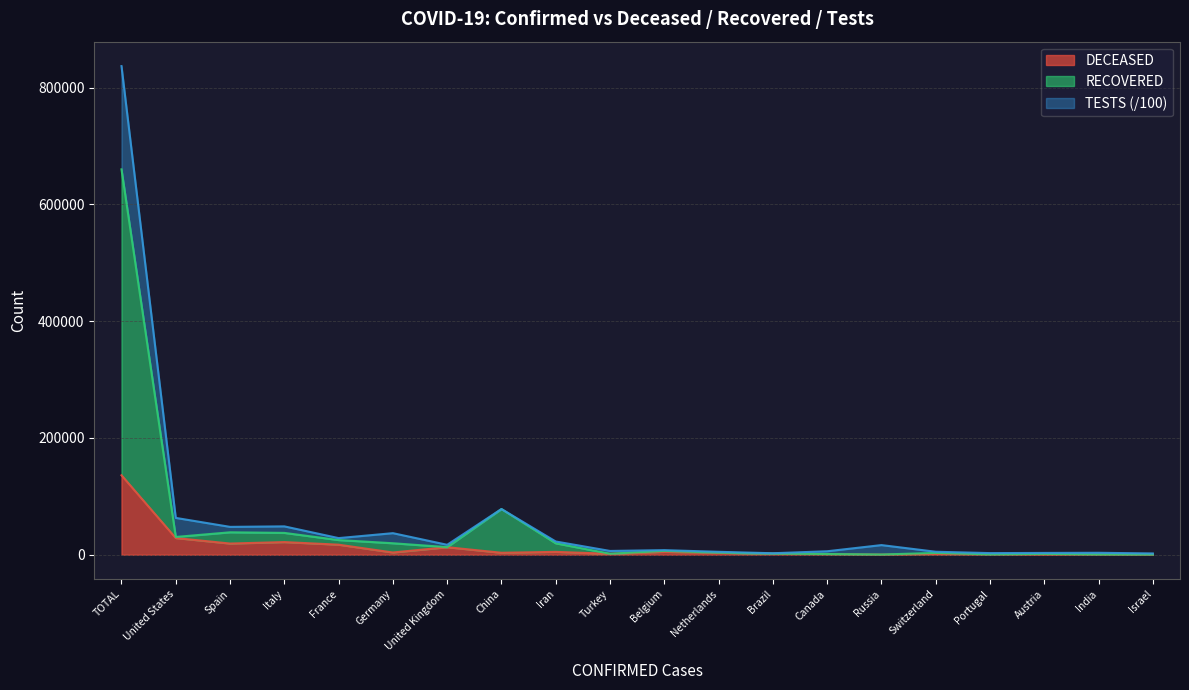

The DECEASED series shows 850.9 at Portugal. True or false?

False